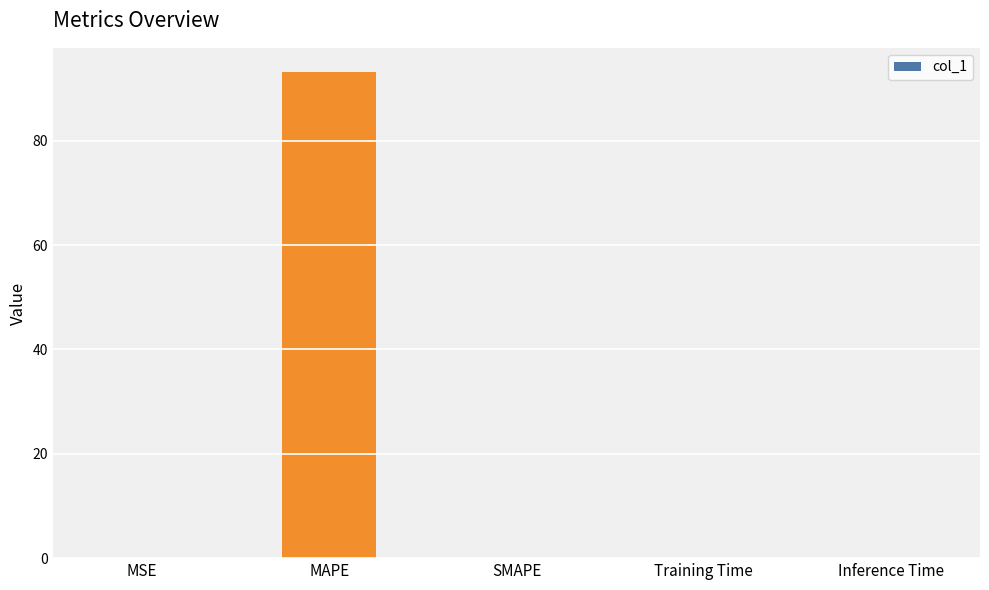

How many data points does each series have?

5